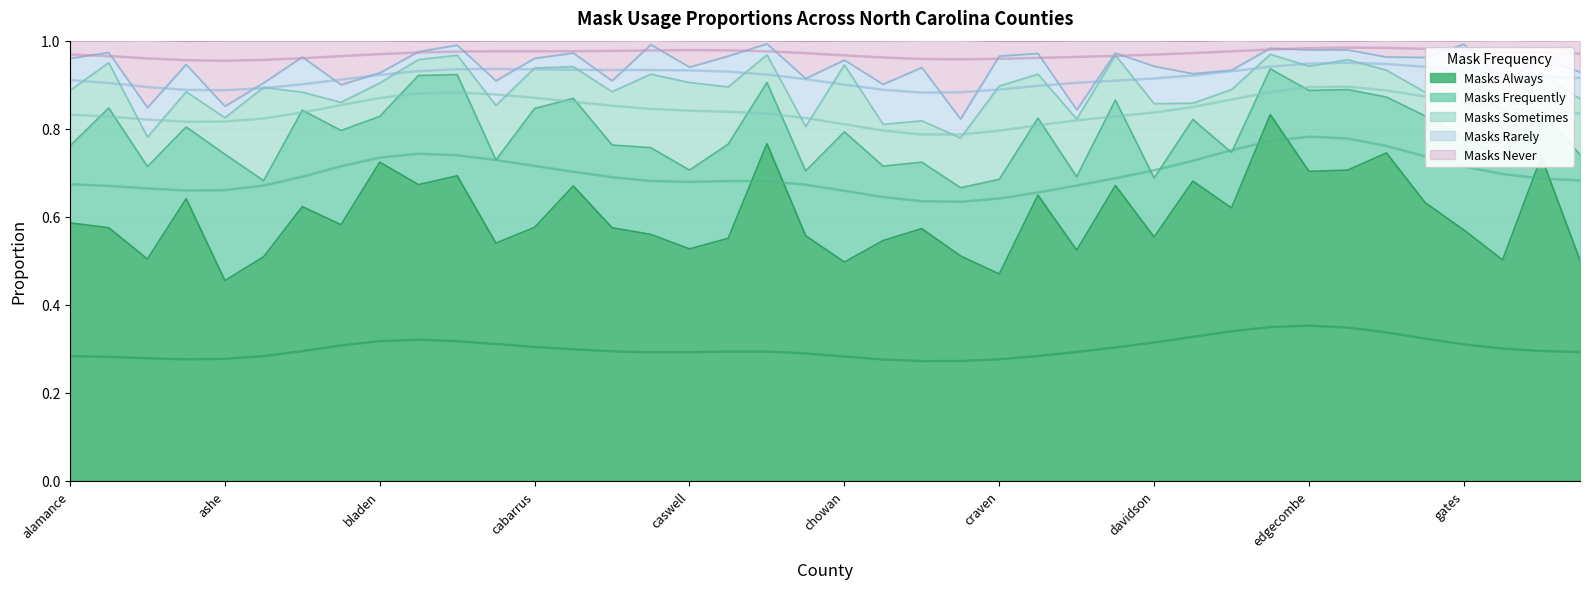

What is the average value of the masks_never series?

0.1